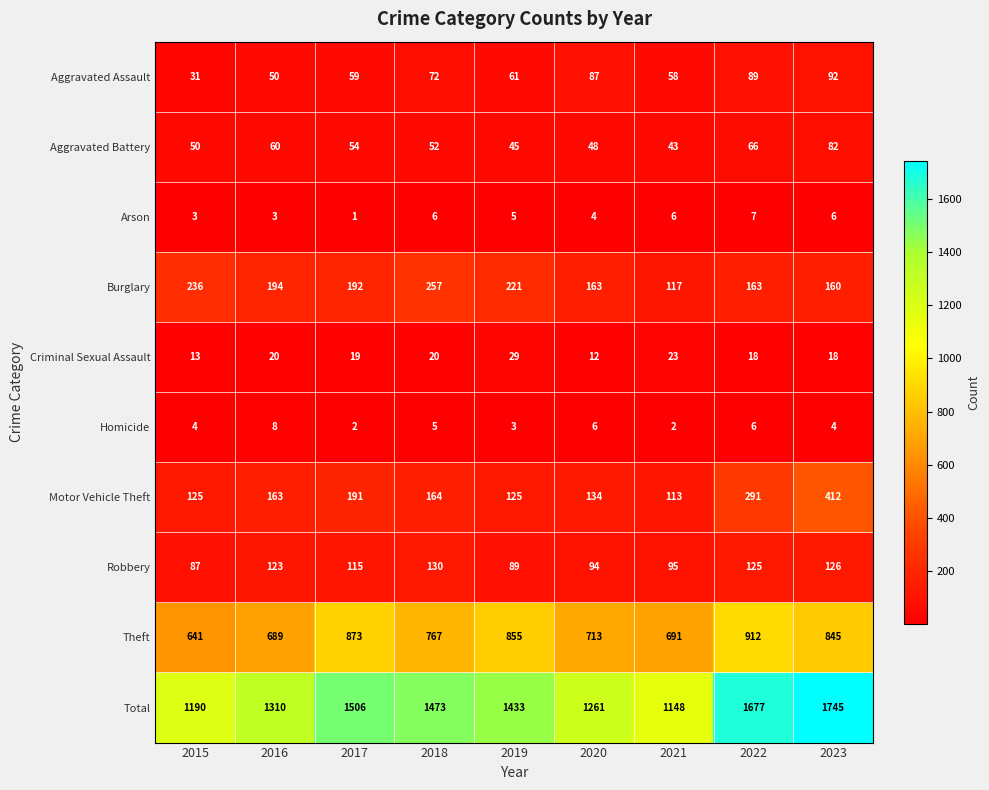

Is it true that Homicide equals 3 at 2019?

True